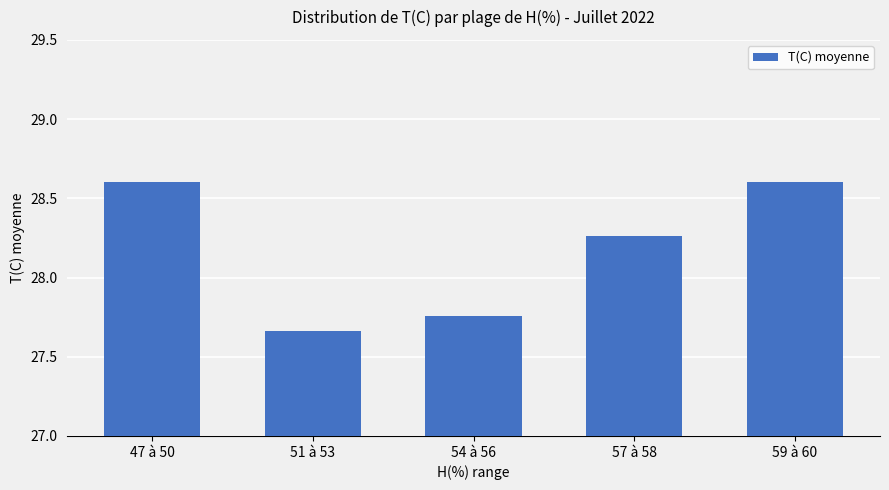

Which category has the lowest value across all series?

51 à 53